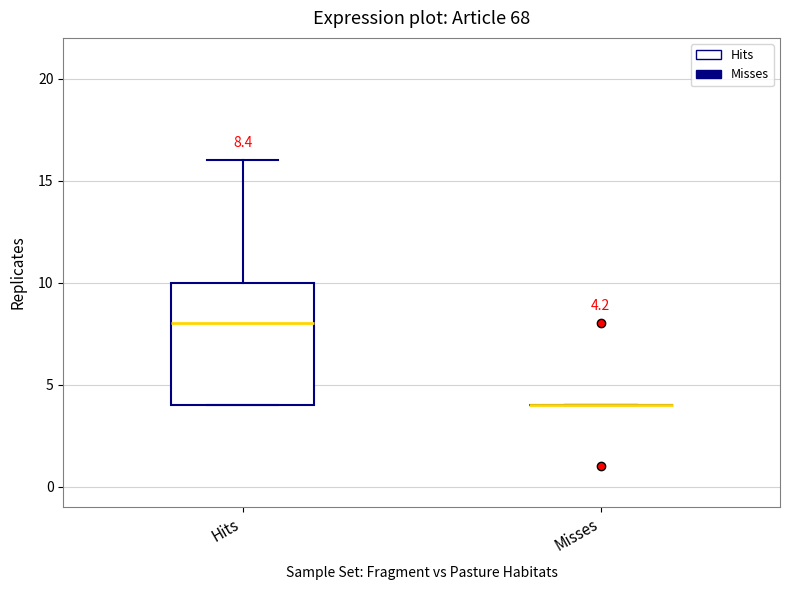

Comparing the boxes themselves (not the whiskers), which one is the tallest?

Hits